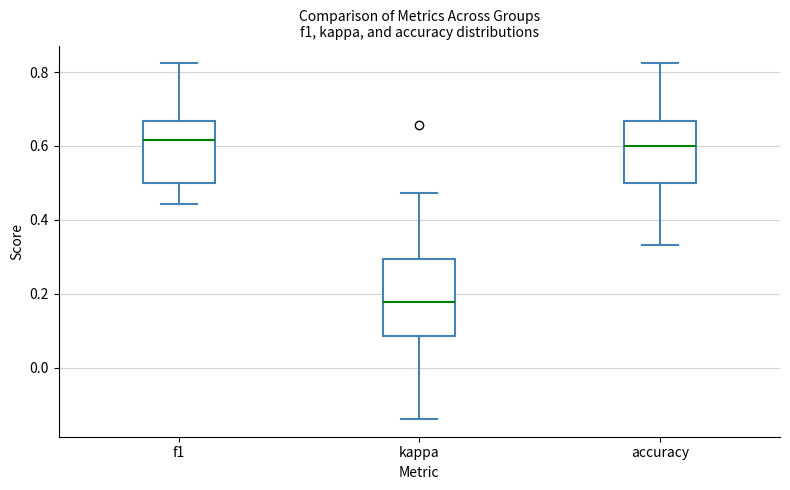

Reading left to right, read every box against the y-axis: the position of its median line, the range the box covers, and the ends of its whiskers. The values are not printed on the chart, so give them approximately, as read against the axis.

f1: median 0.62, box 0.50 to 0.66, whiskers 0.44 to 0.82
kappa: median 0.18, box 0.08 to 0.30, whiskers -0.14 to 0.48
accuracy: median 0.60, box 0.50 to 0.66, whiskers 0.34 to 0.82